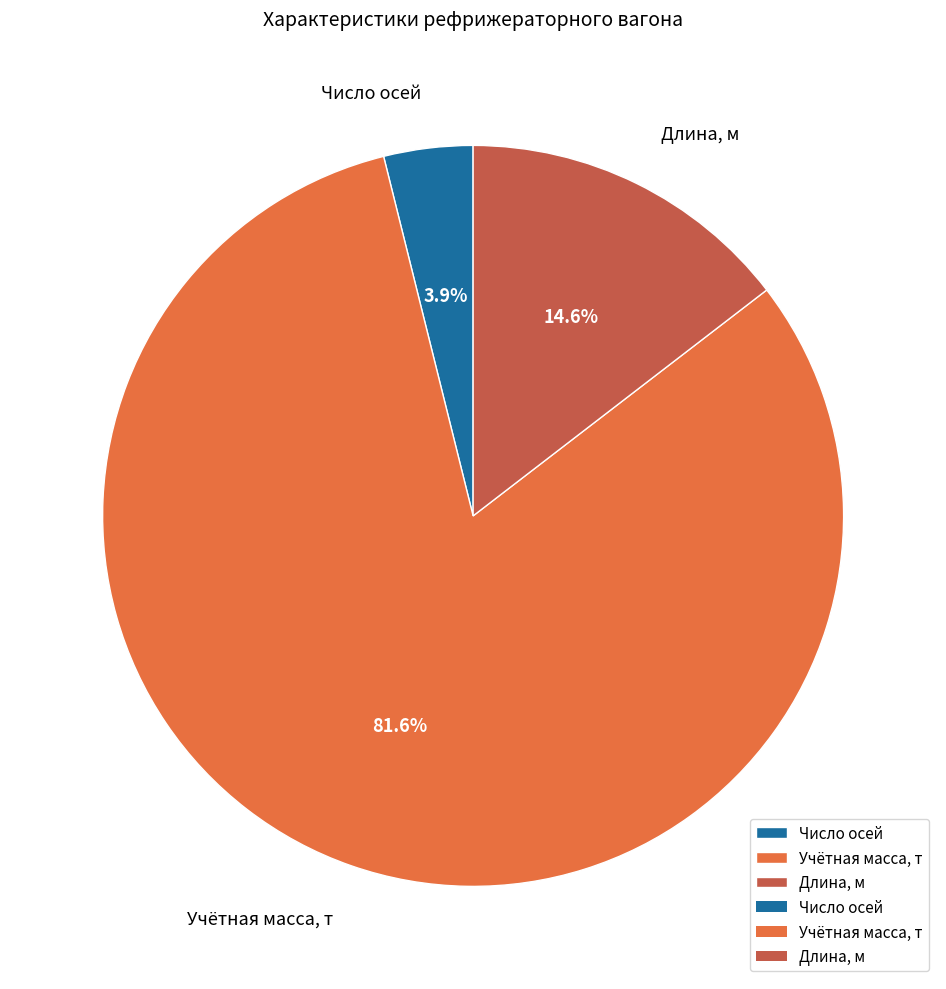

Do Число осей and Длина, м together represent more than half of the pie?

No